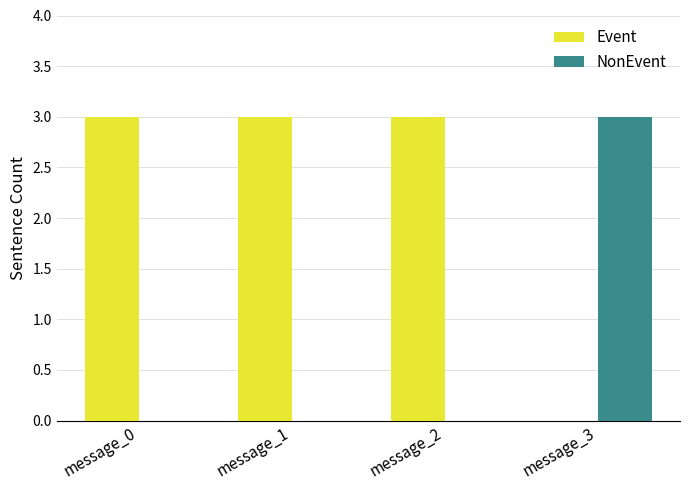

Is the value of NonEvent at message_1 greater than the value of Event at message_2?

No